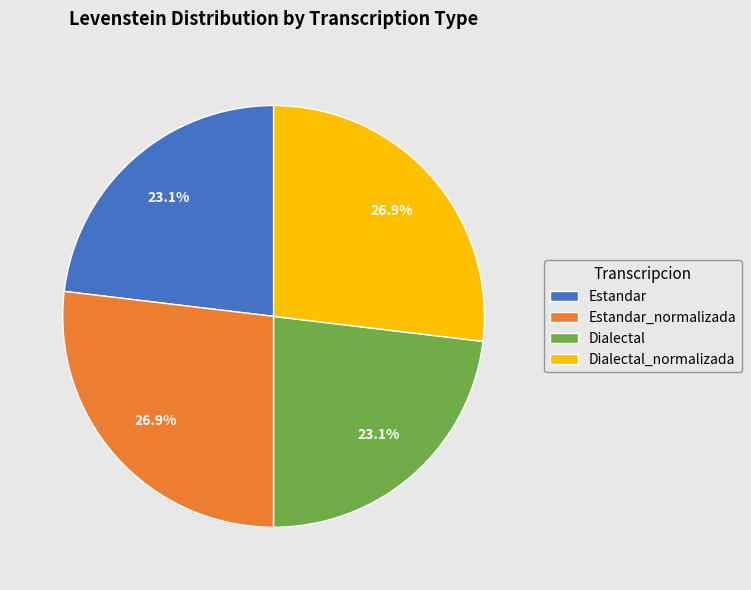

Approximately how many times larger is the value at Dialectal compared to Estandar_normalizada?

0.9